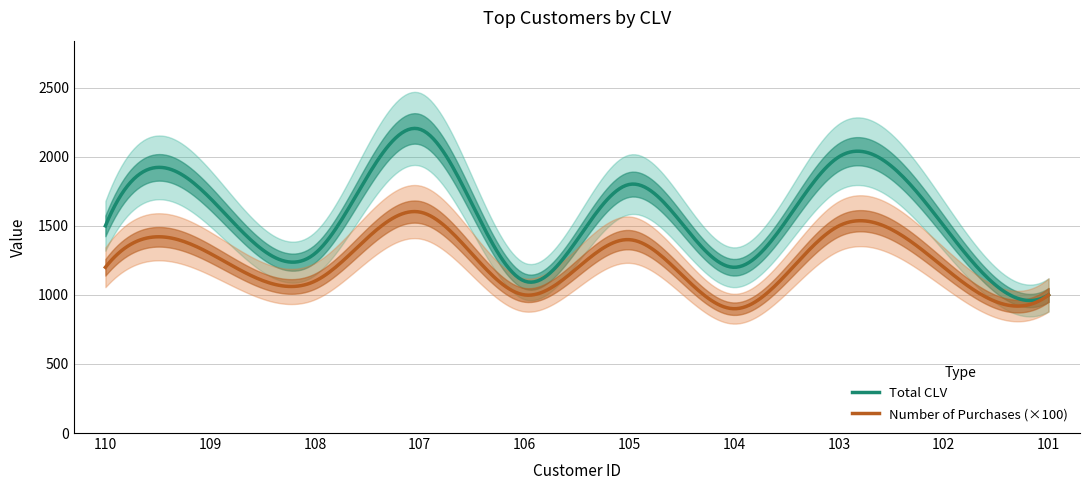

Does the chart have visible grid lines?

Yes